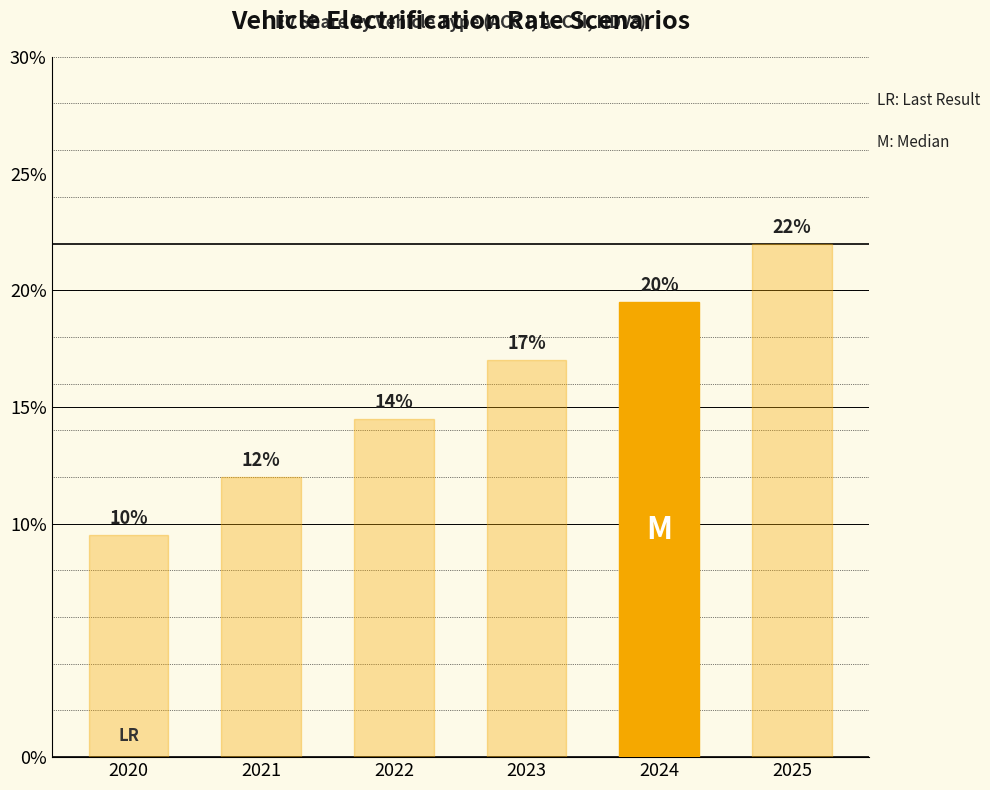

Does the chart contain any negative values?

No